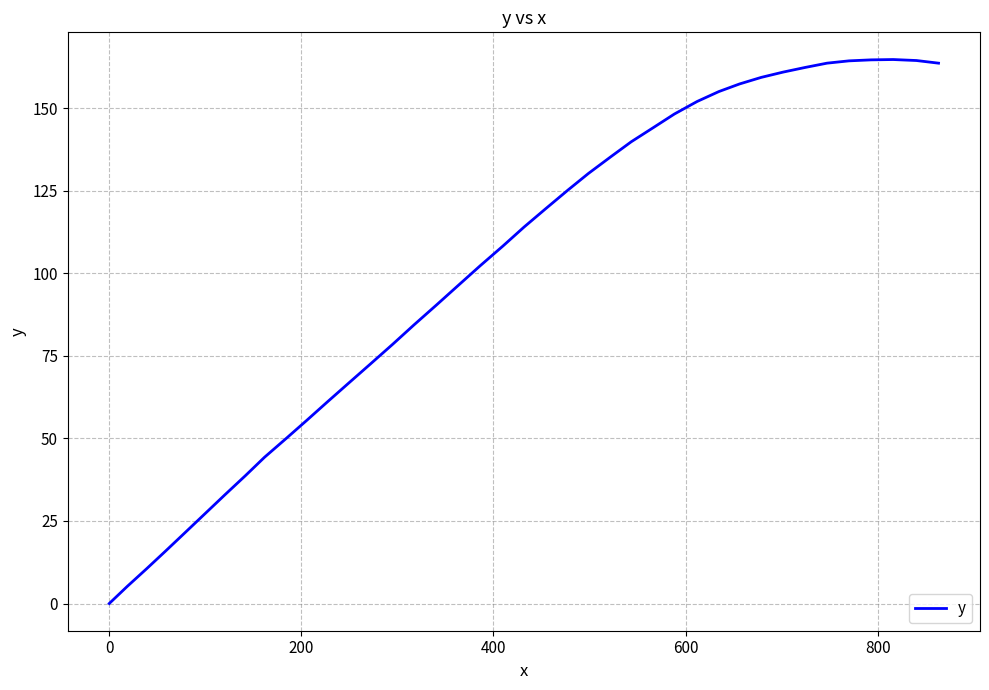

What is the greatest value displayed?

164.7